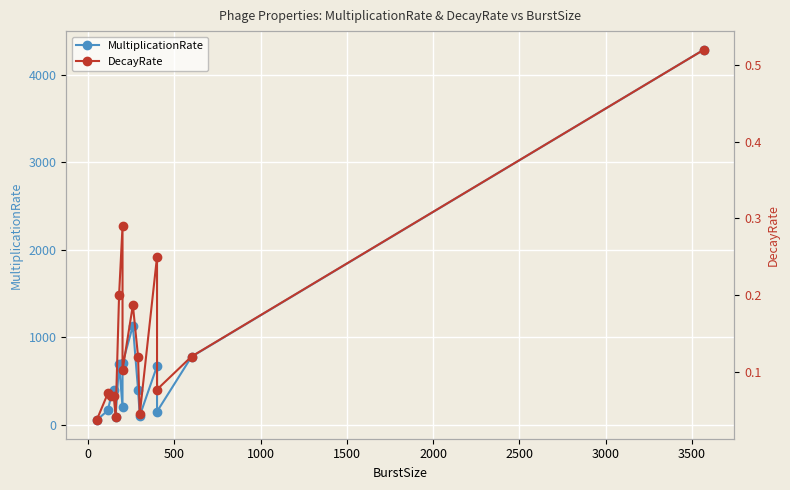

List the series in order of their peak value, highest first.

MultiplicationRate, DecayRate